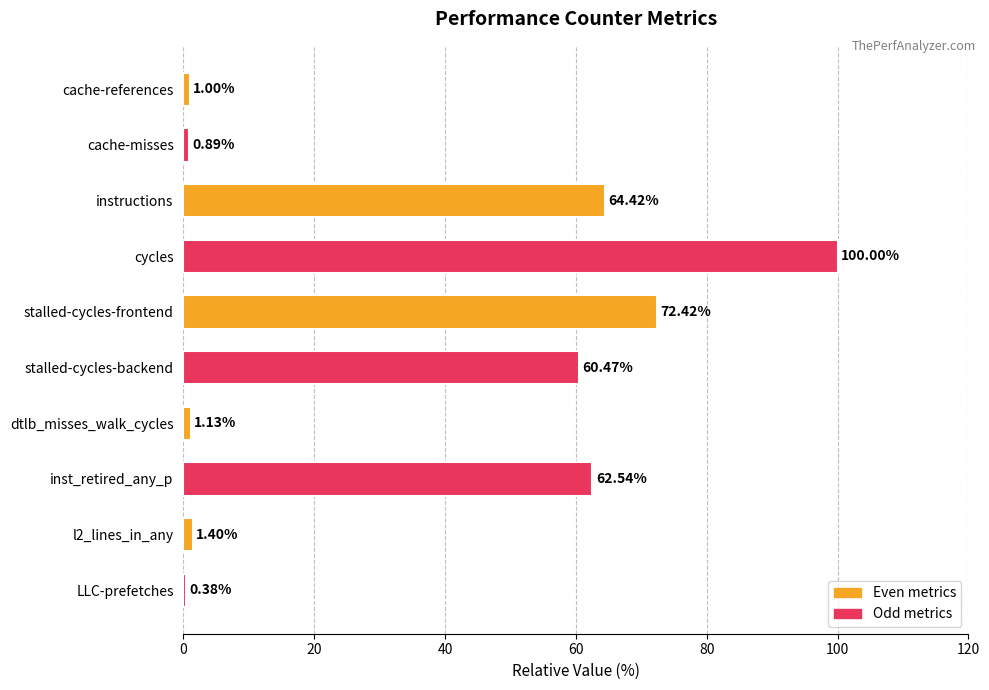

What is the label of the 1st bar from the right?

LLC-prefetches